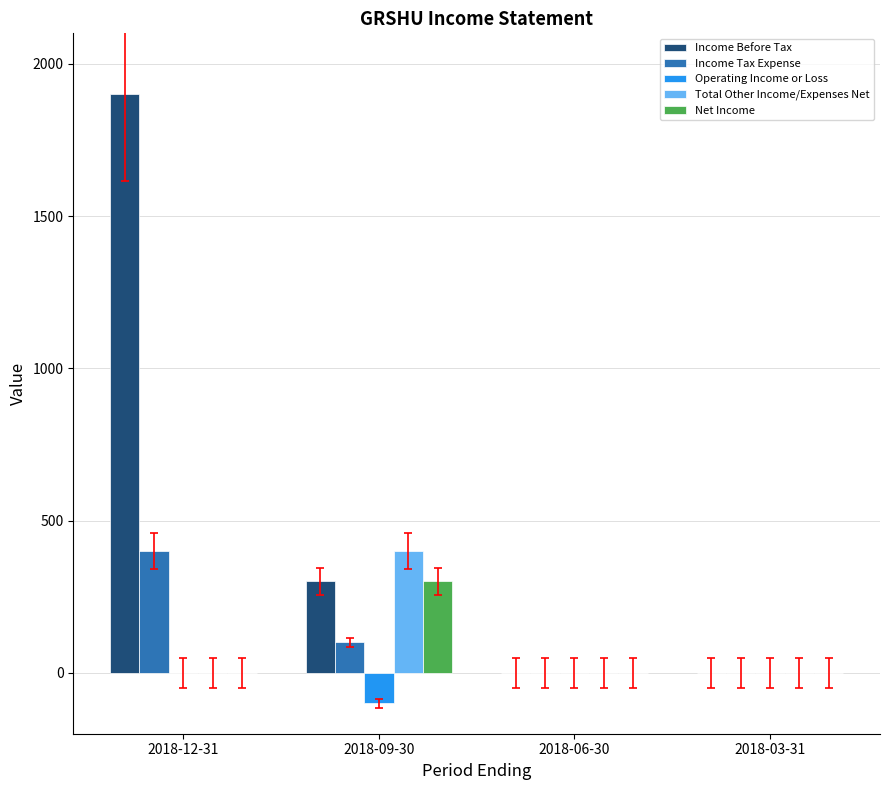

What is the spread (max minus min) of values at 2018-12-31?

1900